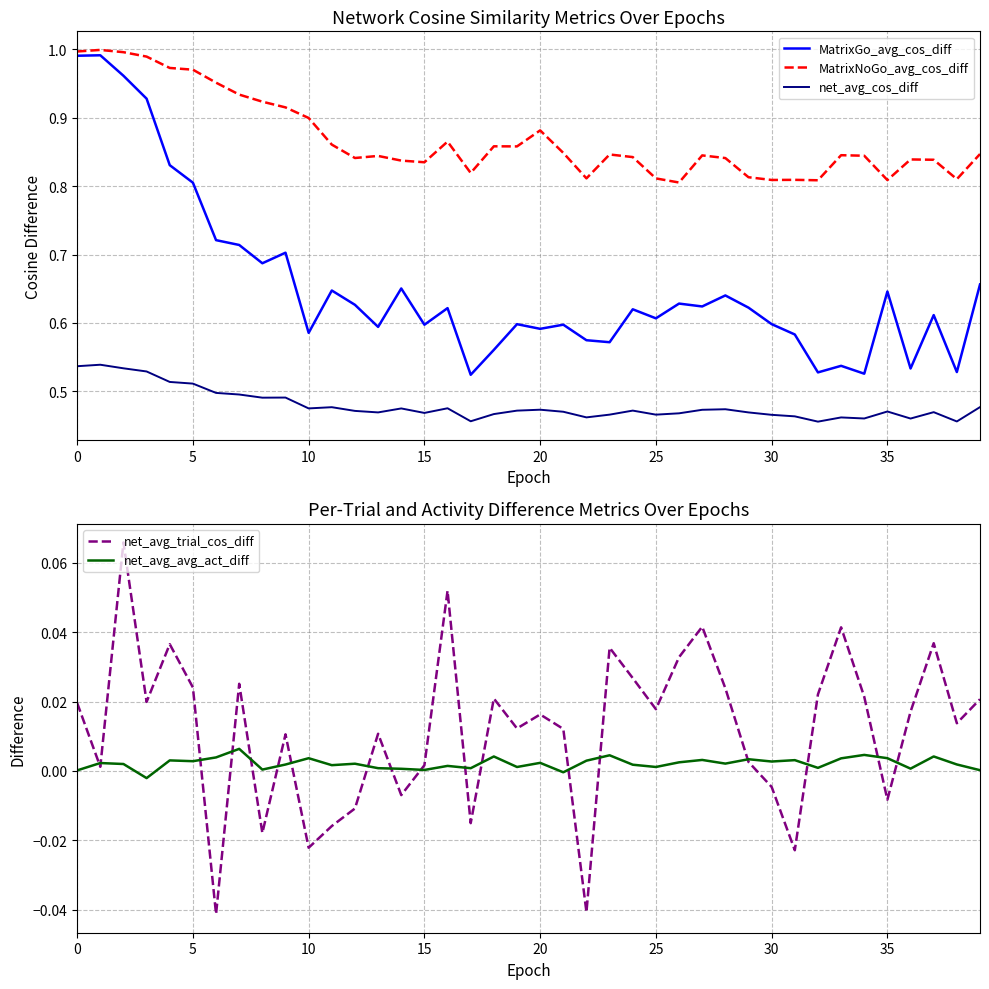

True or false: net_avg_cos_diff and MatrixGo_avg_cos_diff intersect in this chart.

False